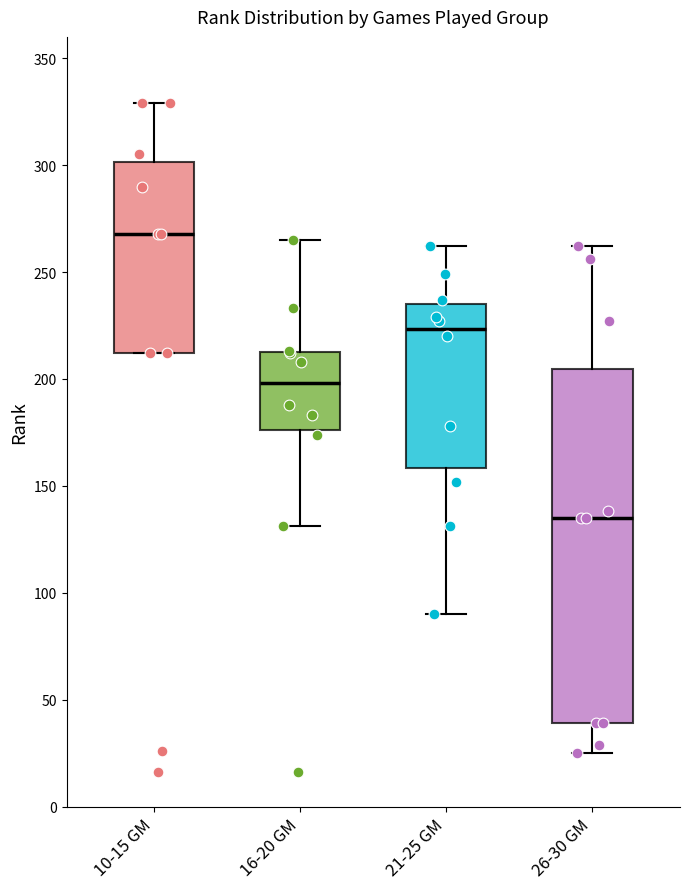

Reading left to right, read every box against the y-axis: the position of its median line, the range the box covers, and the ends of its whiskers. The values are not printed on the chart, so give them approximately, as read against the axis.

10-15 GM: median 270, box 210 to 300, whiskers 210 to 330
16-20 GM: median 200, box 175 to 215, whiskers 130 to 265
21-25 GM: median 225, box 160 to 235, whiskers 90 to 260
26-30 GM: median 135, box 40 to 205, whiskers 25 to 260